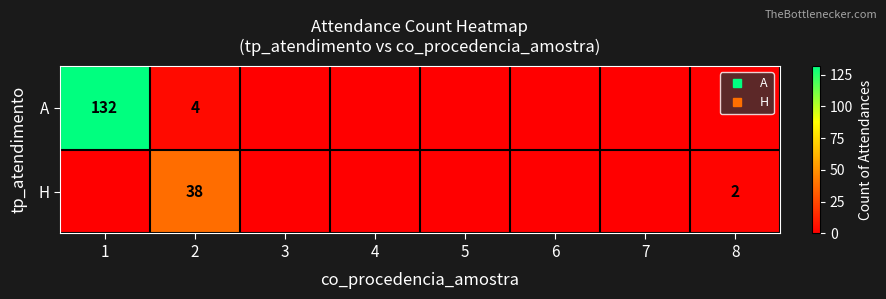

How many categories are shown in the chart?

8